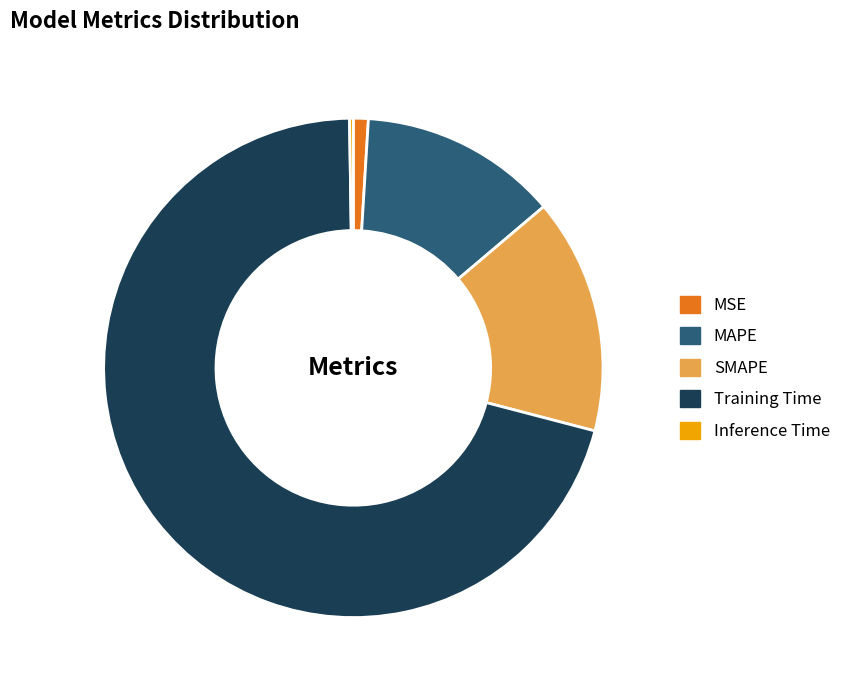

What is the largest slice in the pie chart?

Training Time